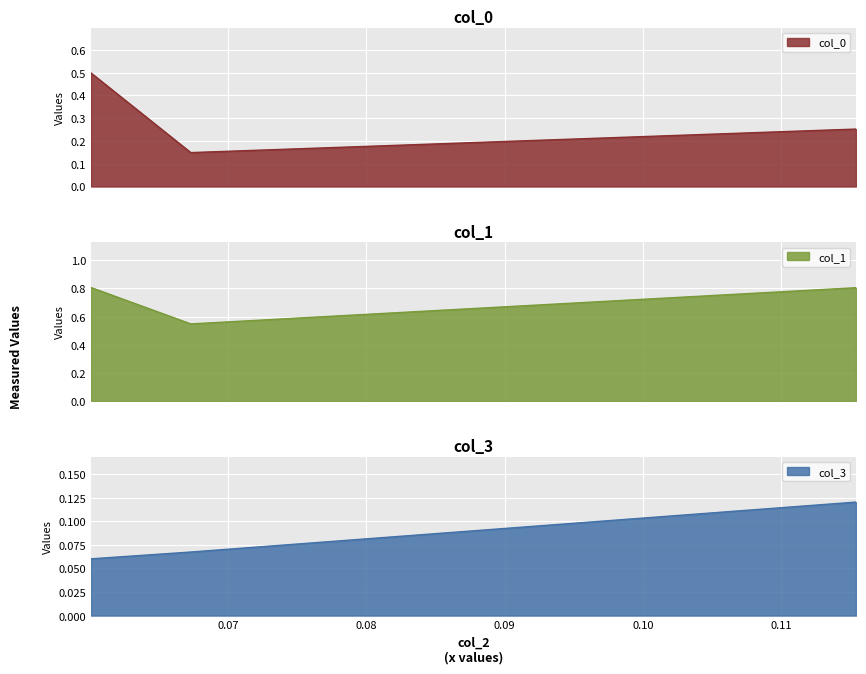

At which category is the sum across all series the highest?

0.0600962